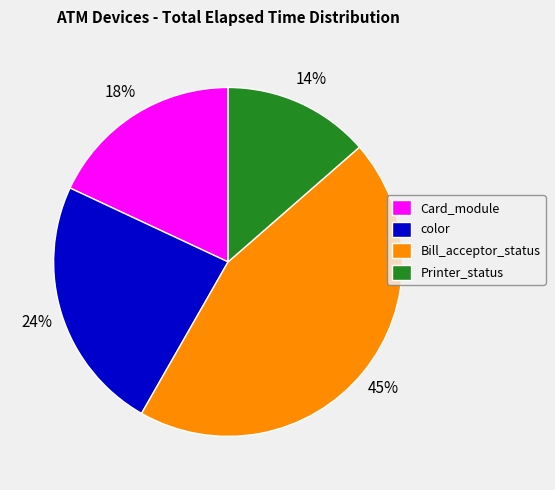

Is there a majority slice in this chart?

No